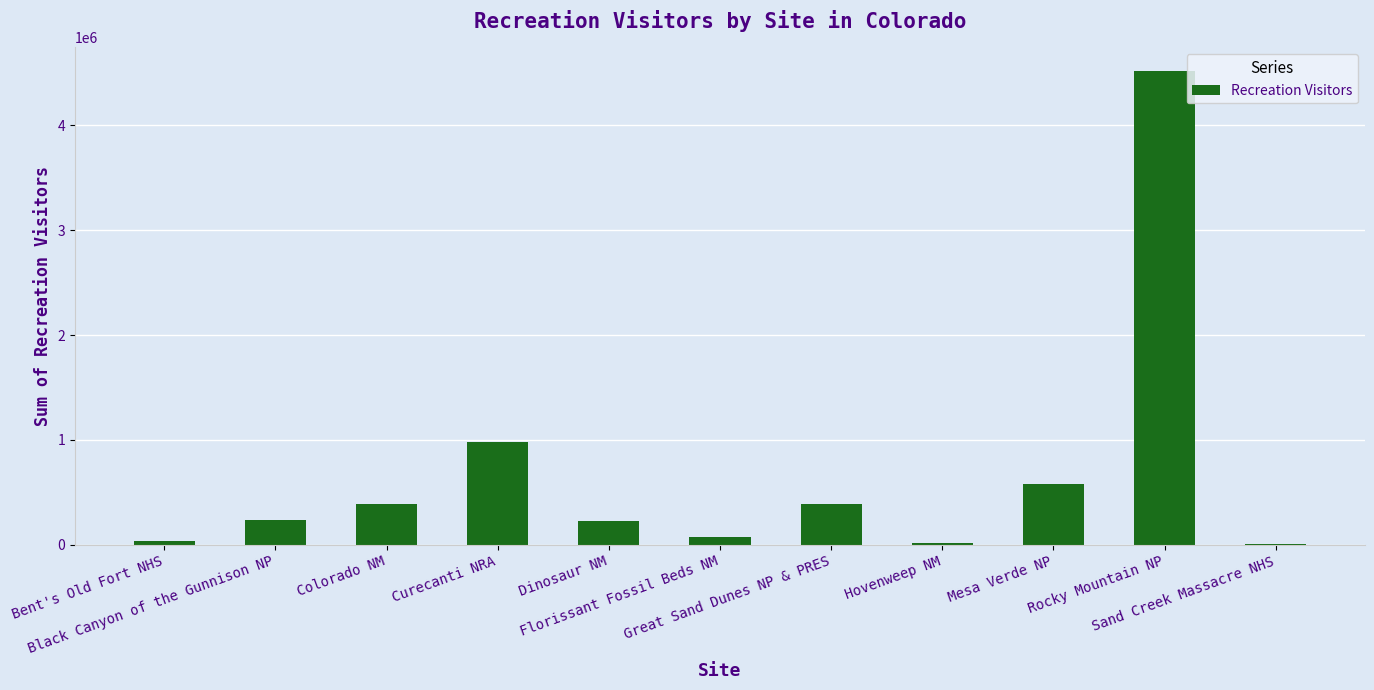

Approximately how many times larger is the value at Hovenweep NM compared to Florissant Fossil Beds NM?

0.3